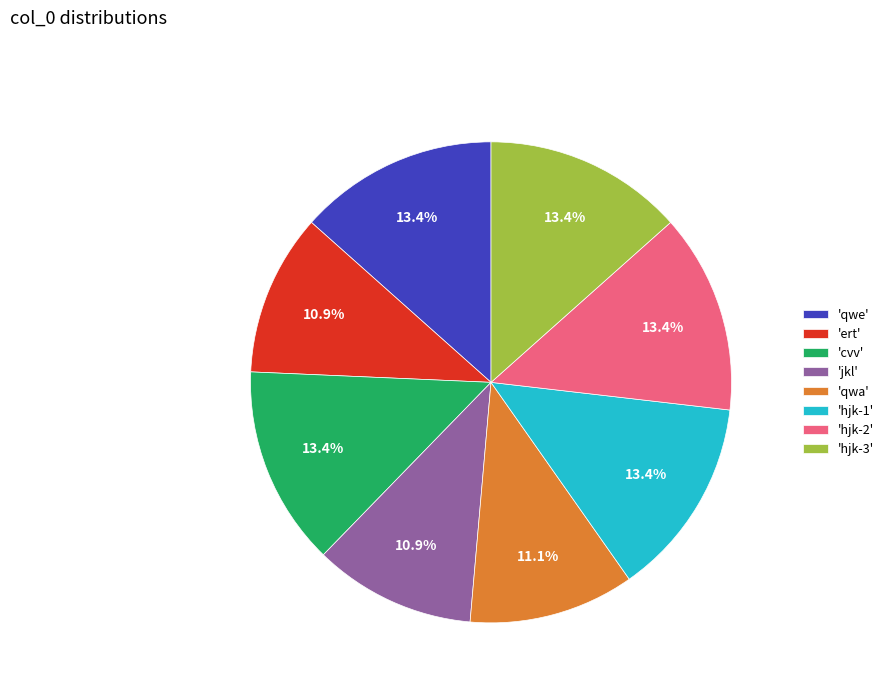

How many segments does this pie chart have?

8